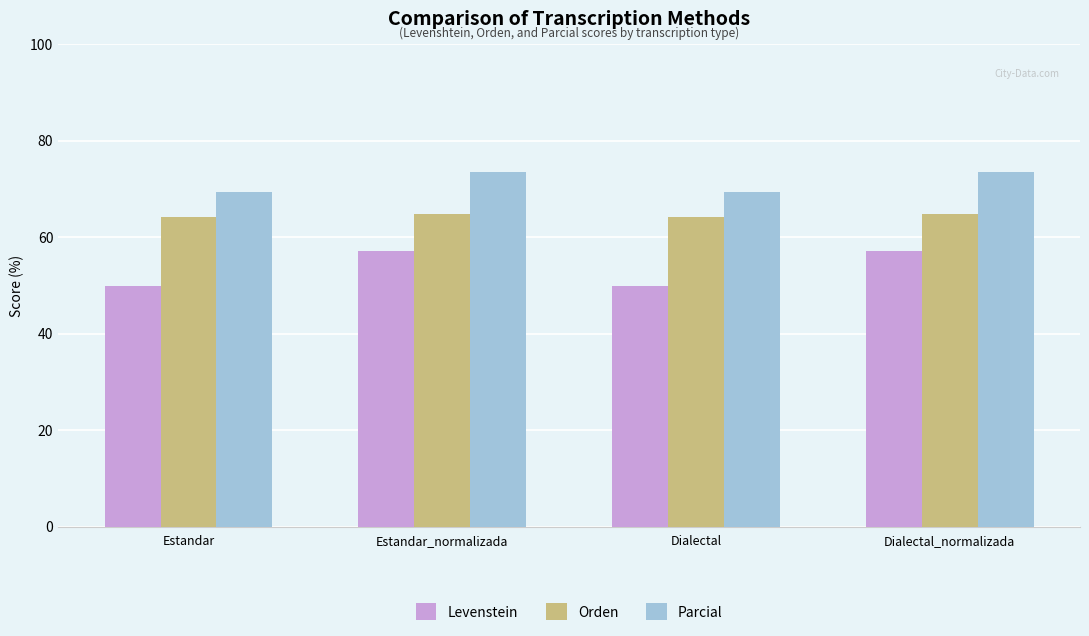

What is the smallest value displayed?

50.0